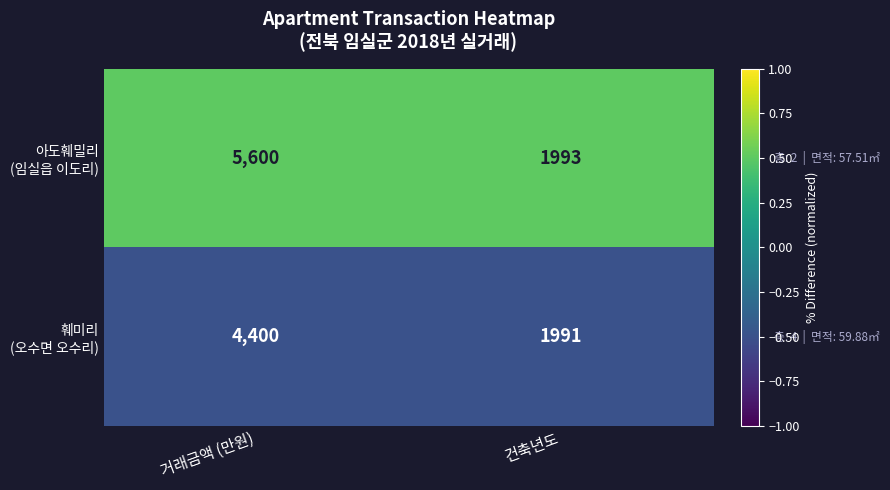

Which label corresponds to the largest value in the chart?

거래금액 (만원)